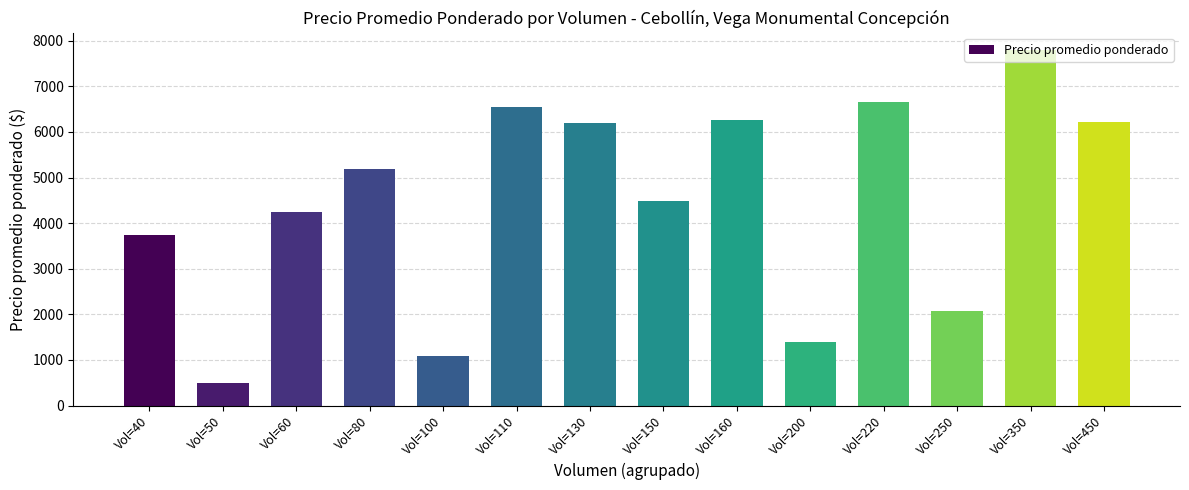

Is it true that the value at Vol=220 is 6645.4?

True